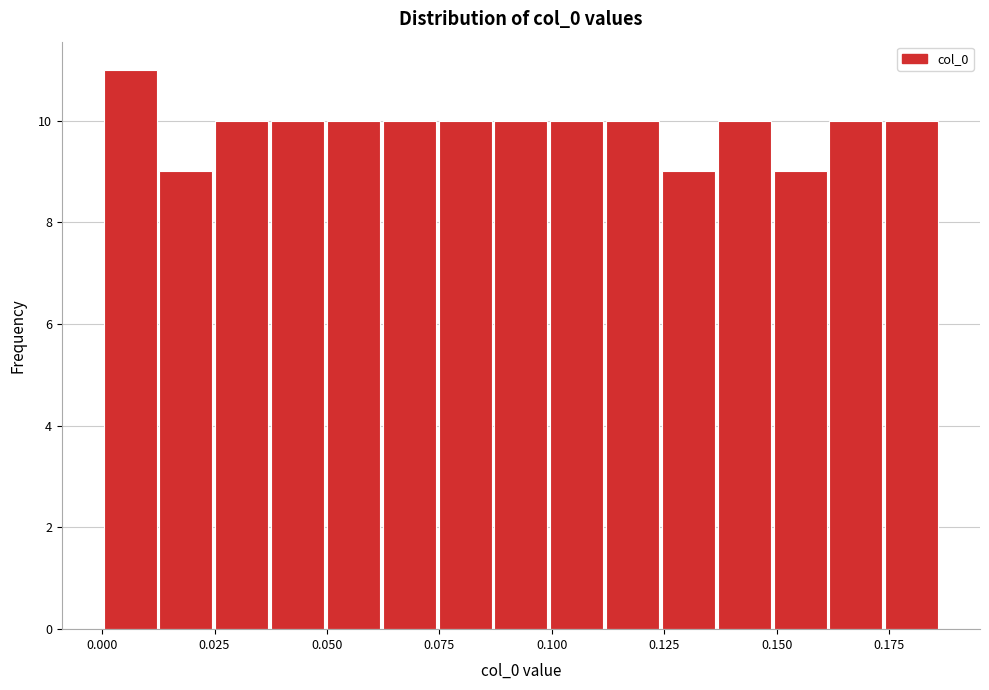

Around what value on the x-axis is the tallest bar? Give the approximate position of its centre, as read against the axis.

0.005